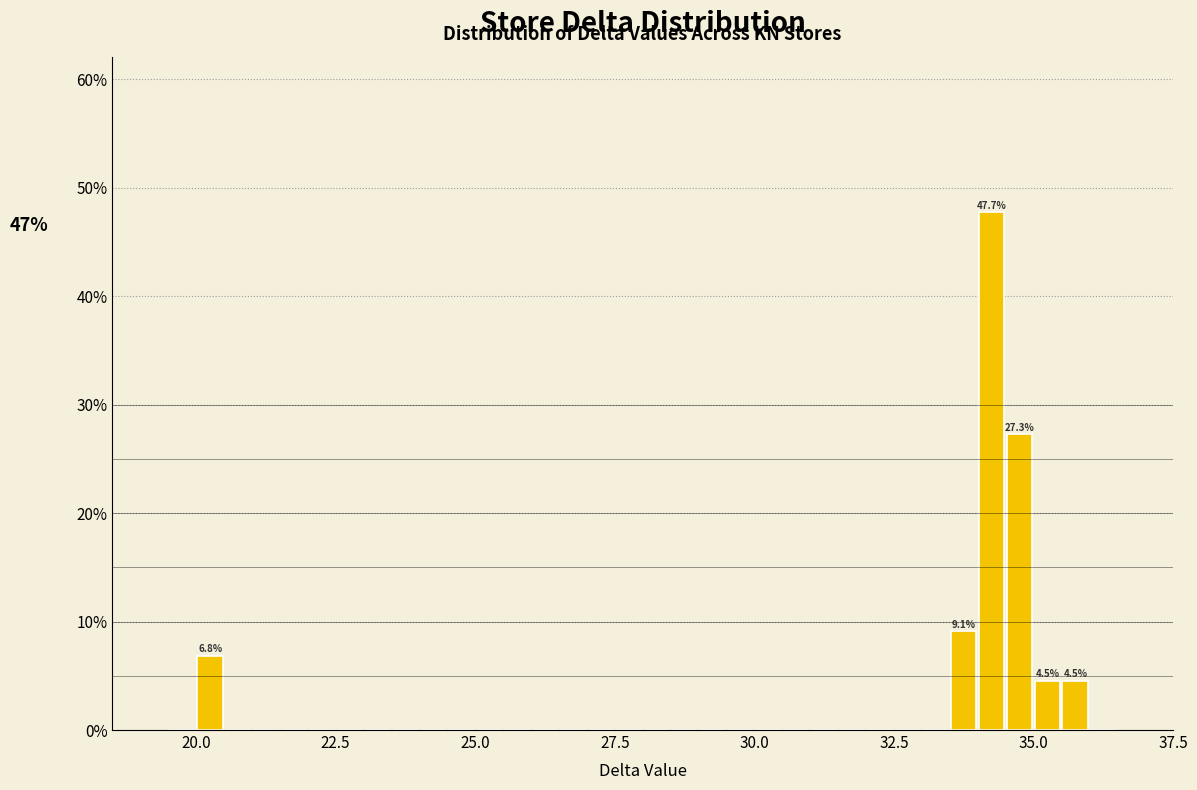

Read against the x-axis, roughly where is the centre of the tallest bar?

34.5